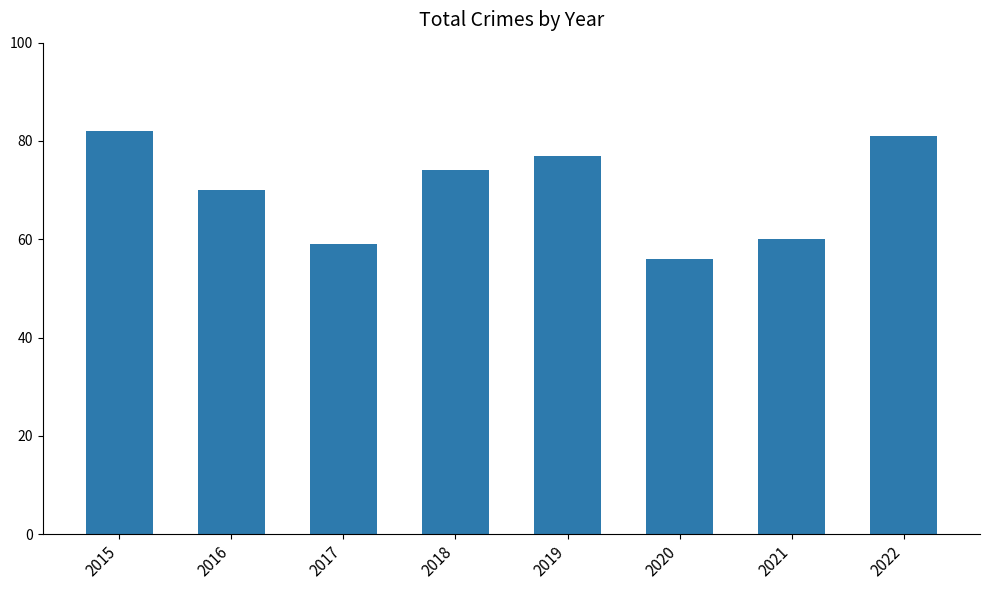

Reading right to left, extract all data points from this chart.

81	60	56	77	74	59	70	82